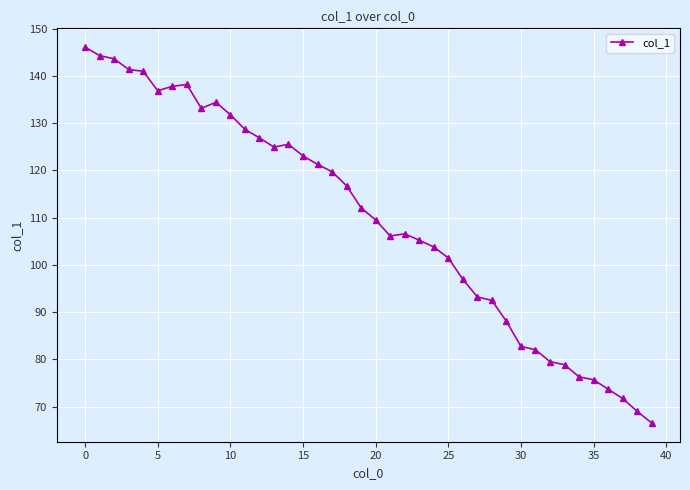

What is the difference between the maximum and minimum values?

79.5